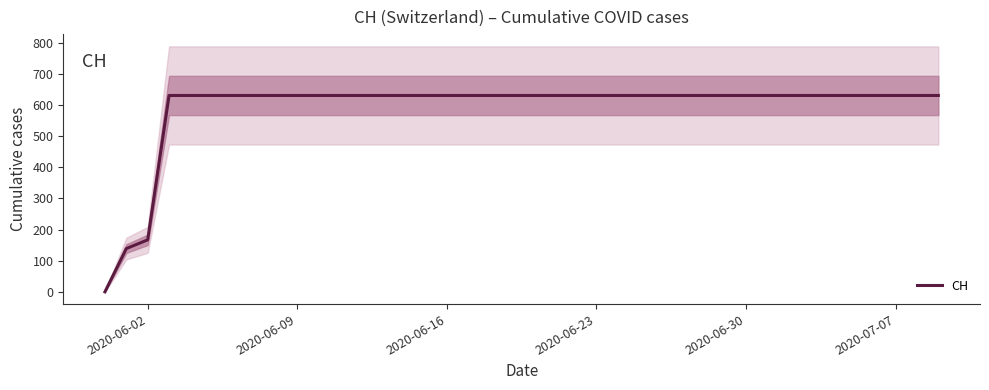

How many categories are shown in the chart?

40